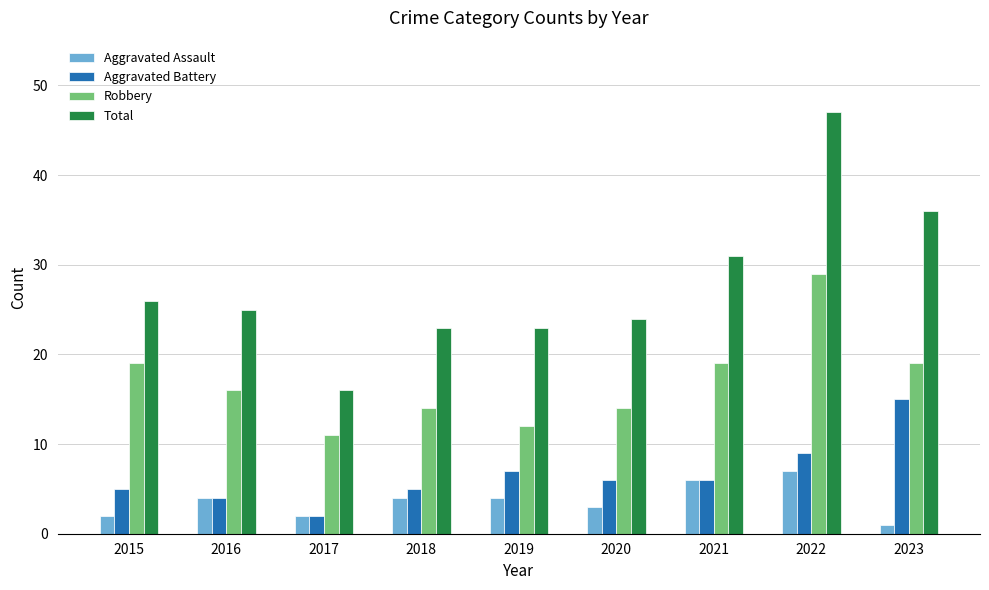

What is the difference between the highest and lowest values at 2015?

24